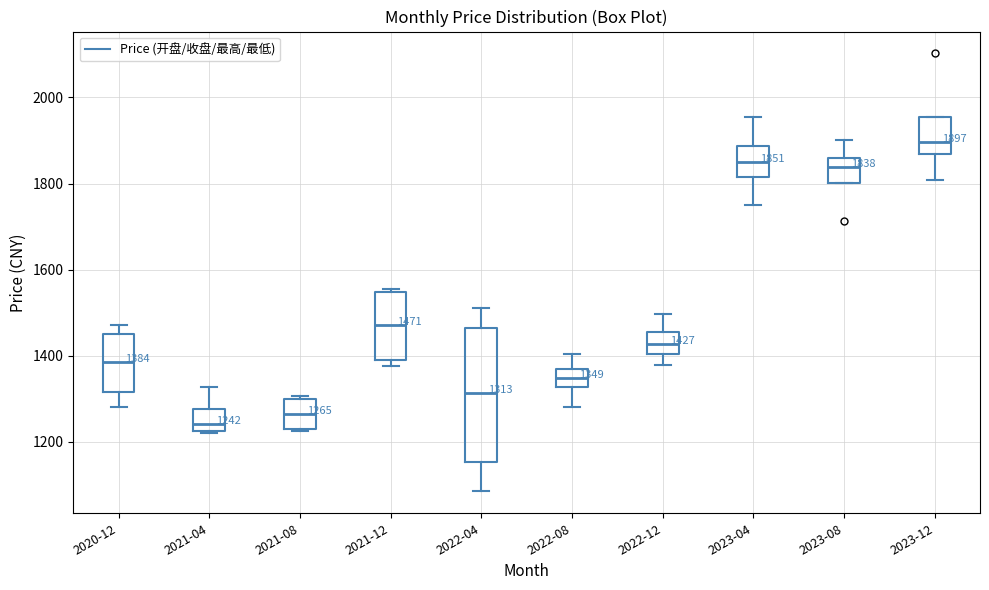

Comparing the boxes themselves (not the whiskers), which one is the tallest?

2022-04